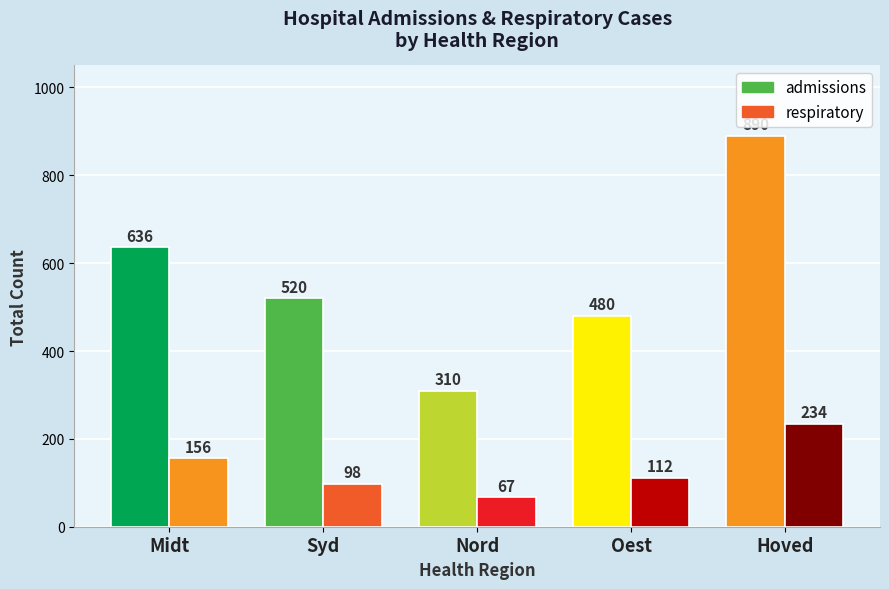

What is the greatest value displayed?

890